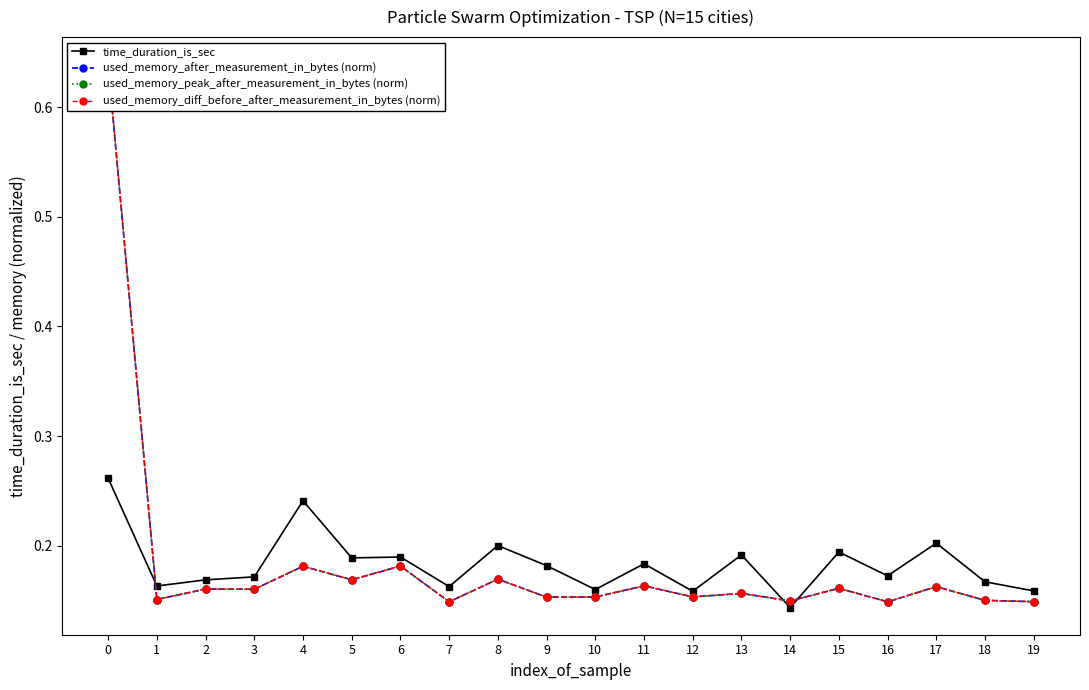

Does the chart have visible grid lines?

No